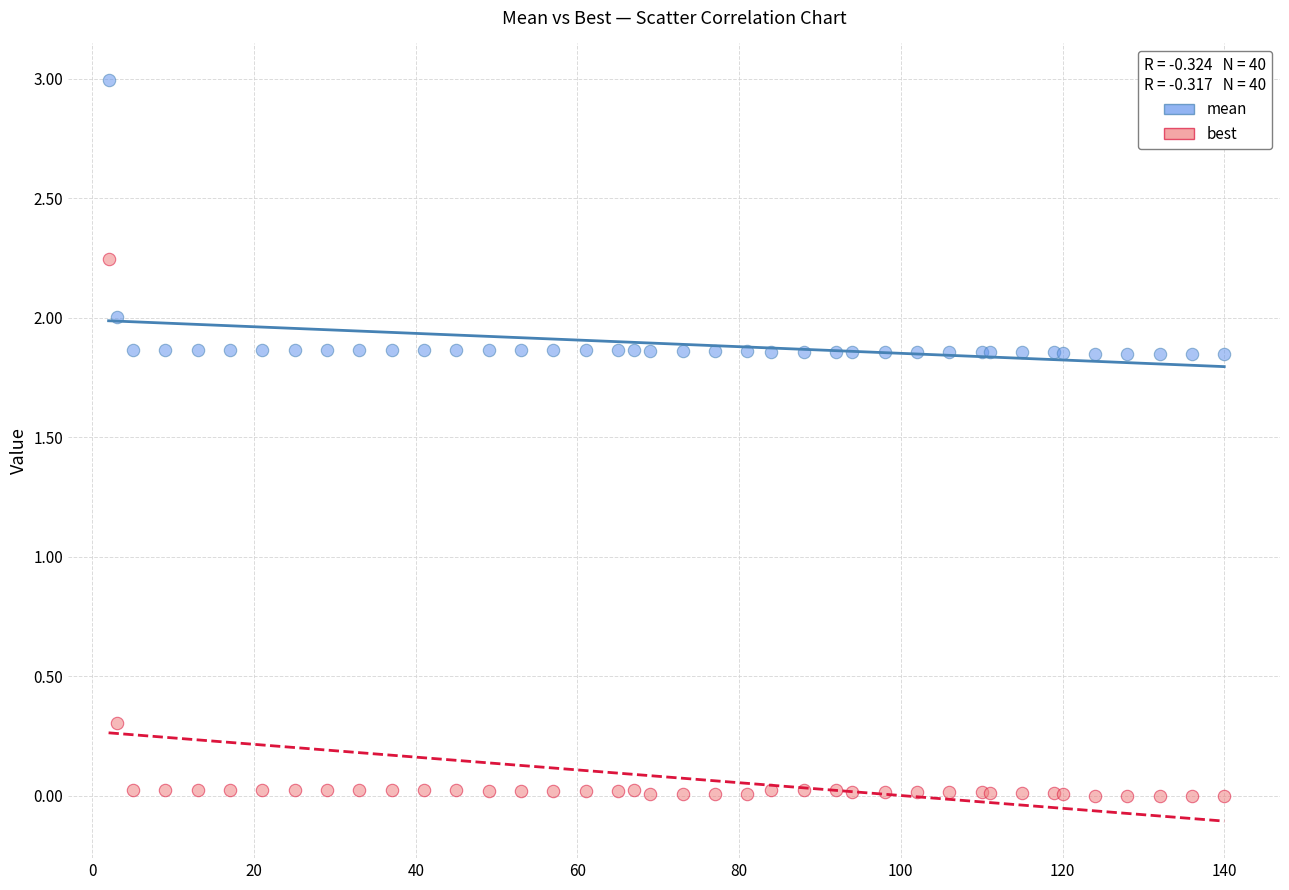

Which series reaches the maximum Y coordinate?

mean